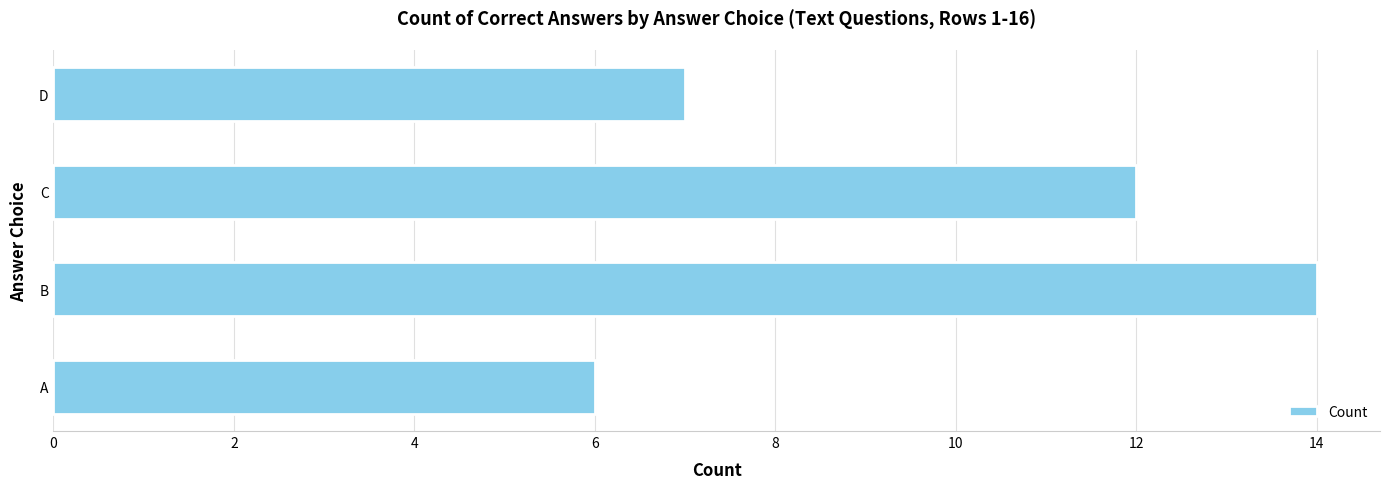

Rank the categories by value from lowest to highest.

A, D, C, B